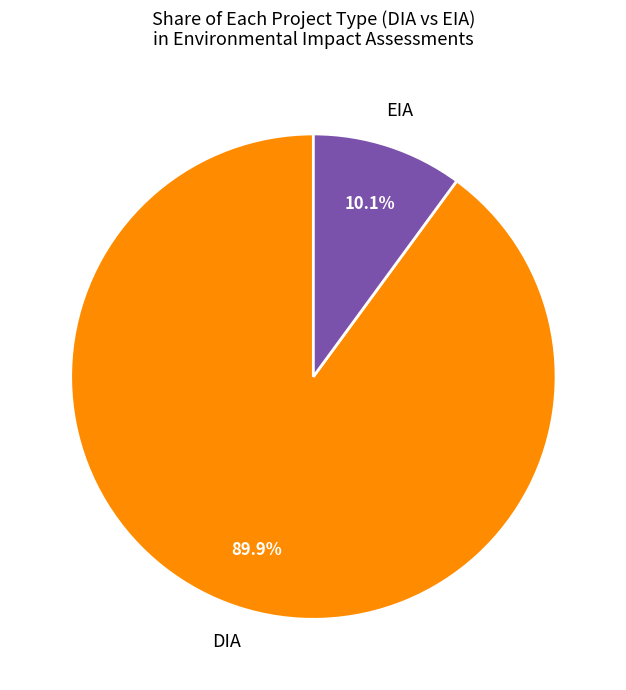

Does any single category account for the majority?

Yes